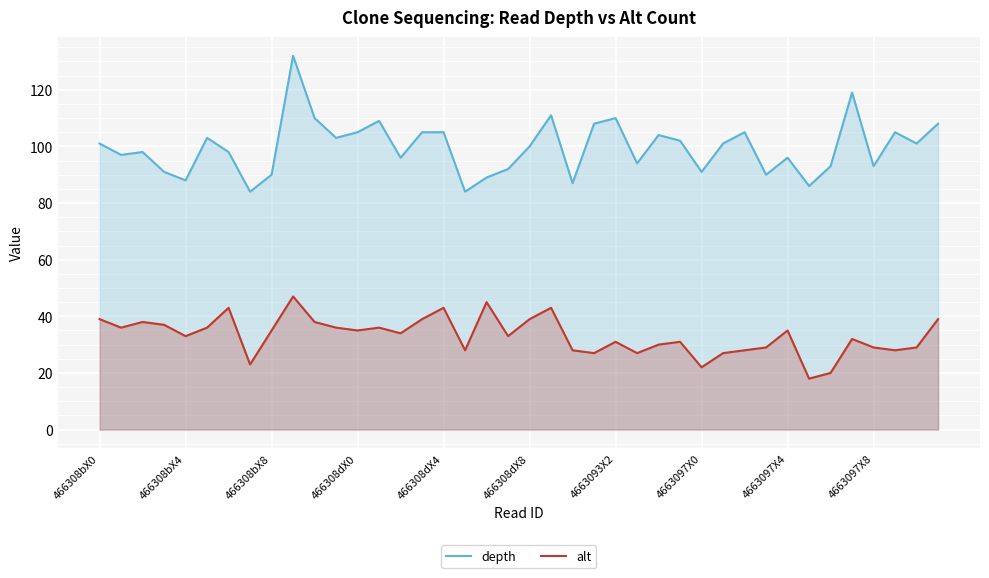

Read the alt value at 4663097X0.

22